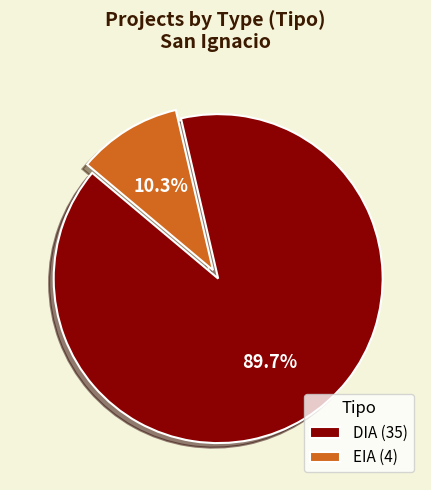

To the nearest percent, what is the difference between the DIA and EIA slice percentages?

79%